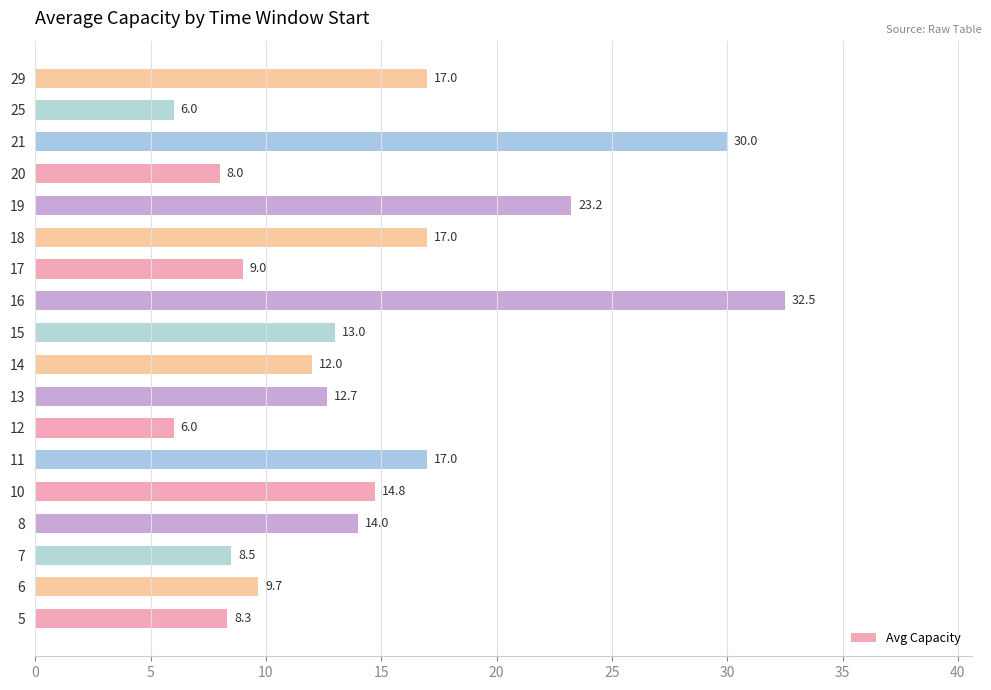

How many data points are less than 13?

9